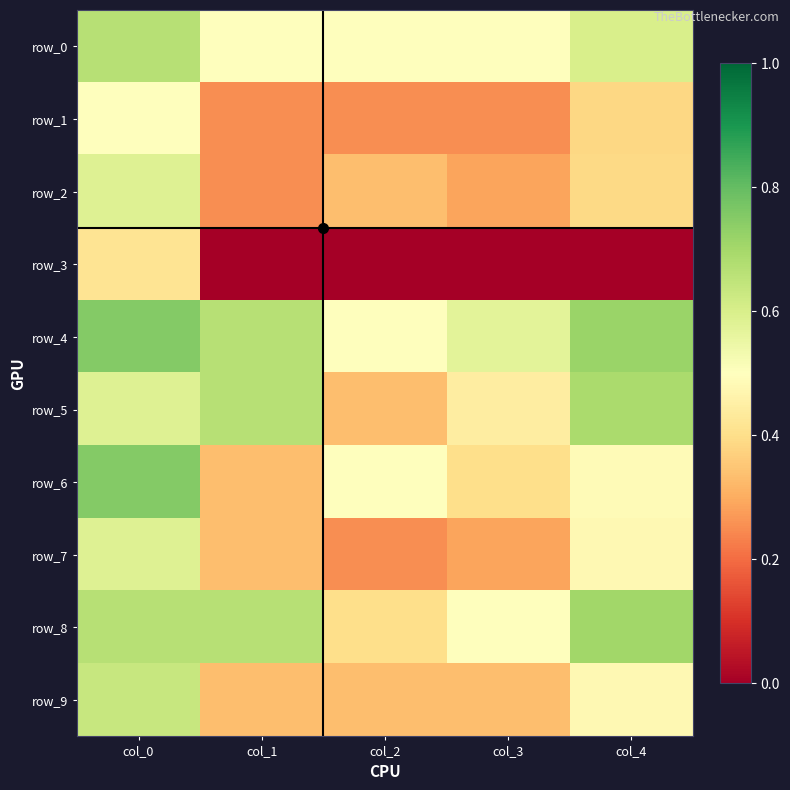

How many distinct data groups are displayed?

10